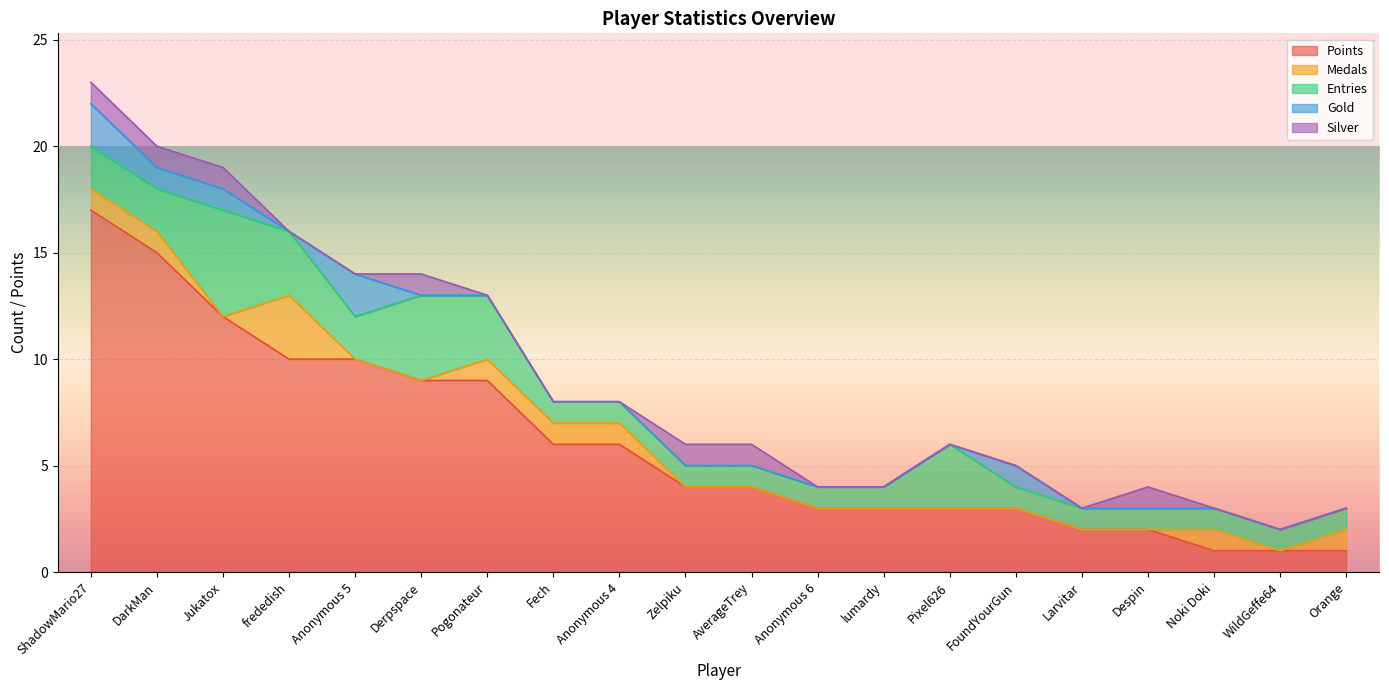

What is the label of the 9th point from the right?

Anonymous 6